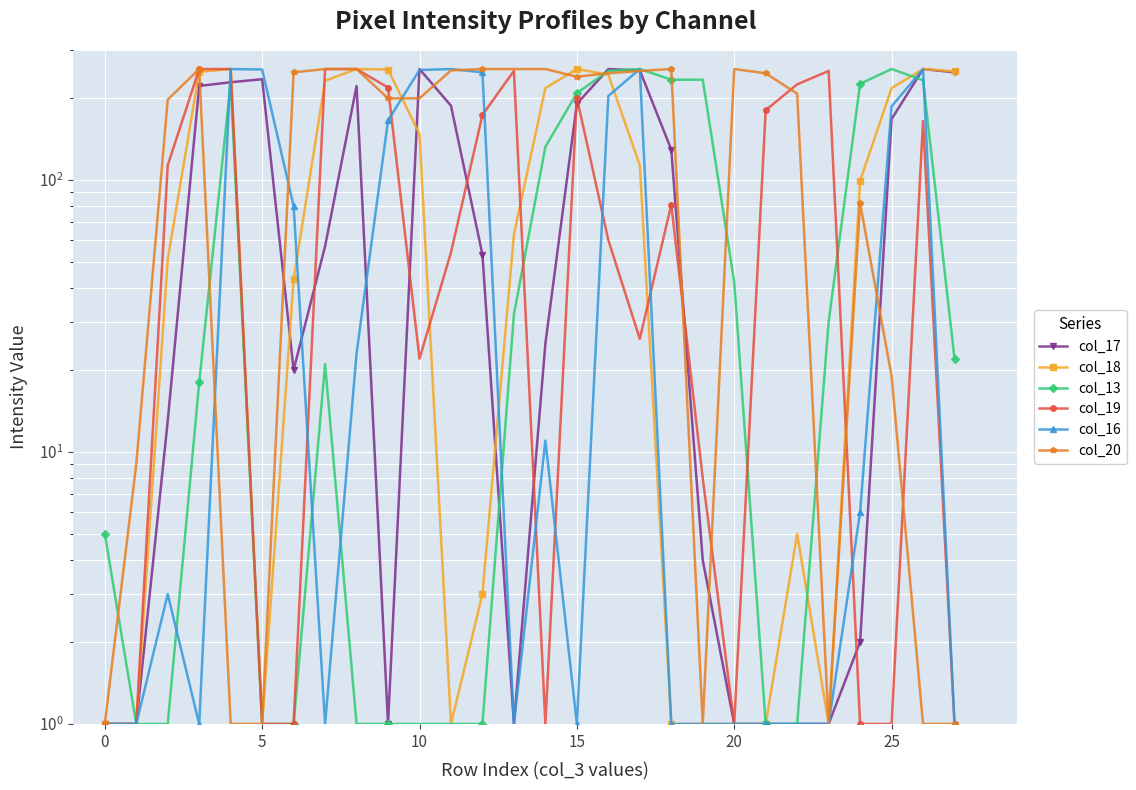

How many lines are shown in the chart?

6